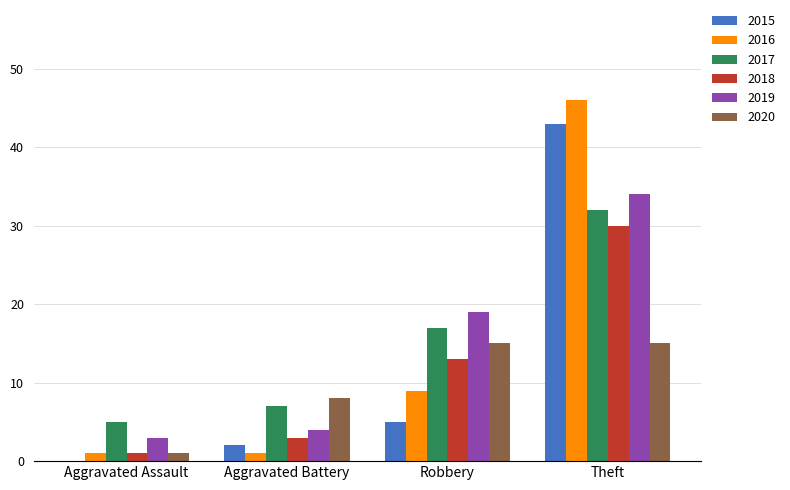

Reading left to right, transcribe all the data shown in this chart.

2015: Aggravated Assault=0	Aggravated Battery=2	Robbery=5	Theft=43
2016: Aggravated Assault=1	Aggravated Battery=1	Robbery=9	Theft=46
2017: Aggravated Assault=5	Aggravated Battery=7	Robbery=17	Theft=32
2018: Aggravated Assault=1	Aggravated Battery=3	Robbery=13	Theft=30
2019: Aggravated Assault=3	Aggravated Battery=4	Robbery=19	Theft=34
2020: Aggravated Assault=1	Aggravated Battery=8	Robbery=15	Theft=15